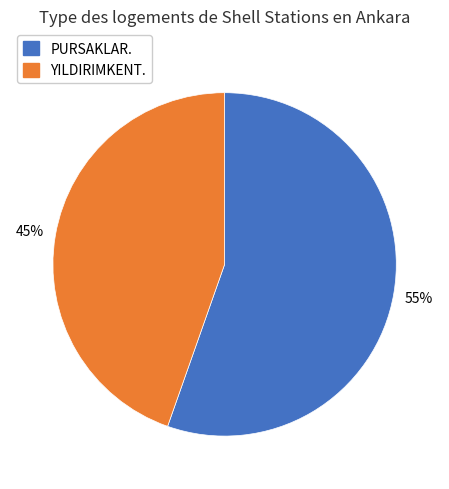

What is the smallest slice in the pie chart?

YILDIRIMKENT.